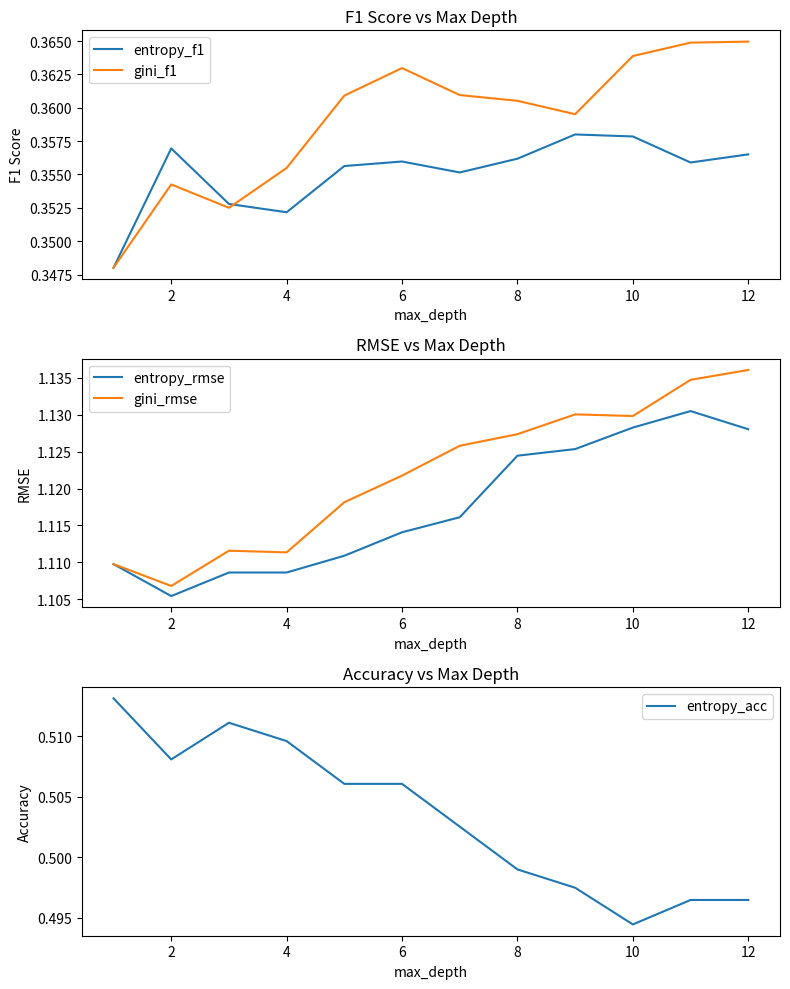

Does the chart have visible grid lines?

No